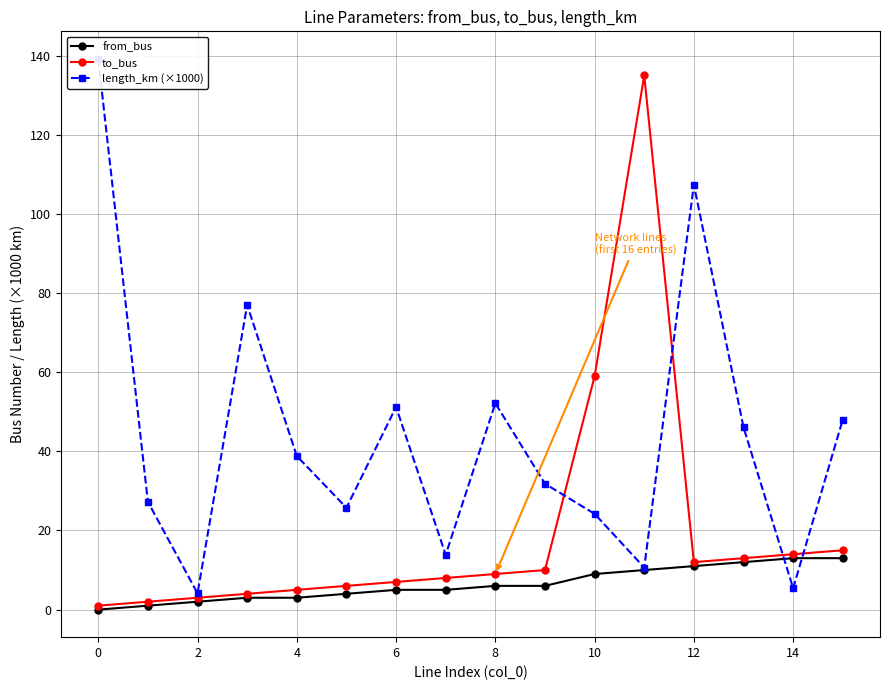

Rank the series by their maximum value, from highest to lowest.

length_km (×1000), to_bus, from_bus